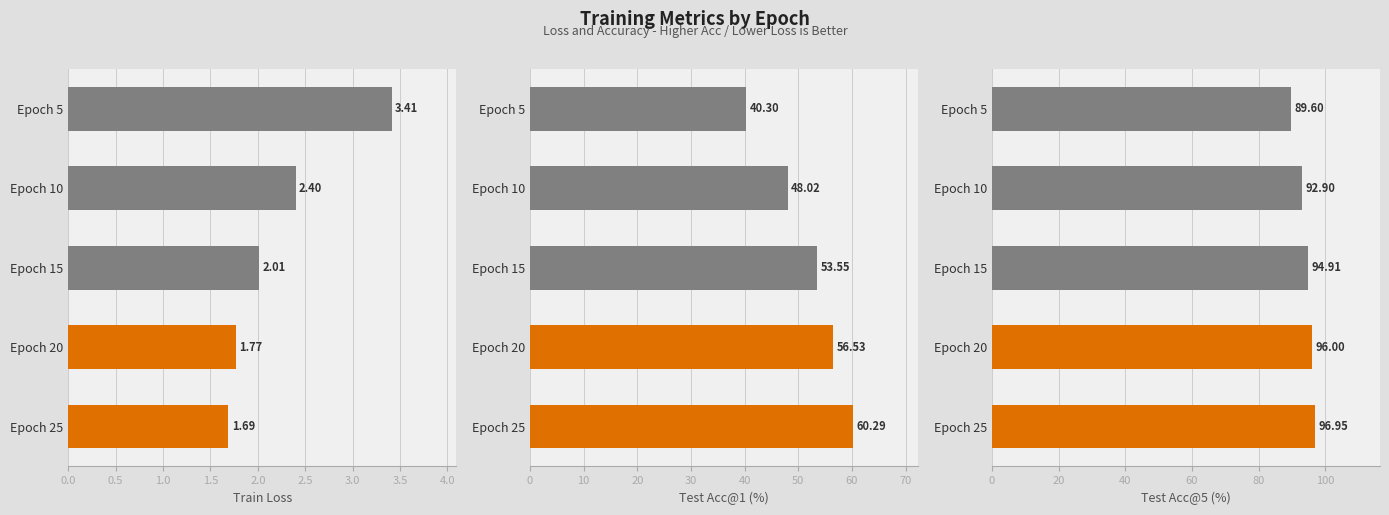

Are the bars grouped side by side (vs. stacked)?

Yes